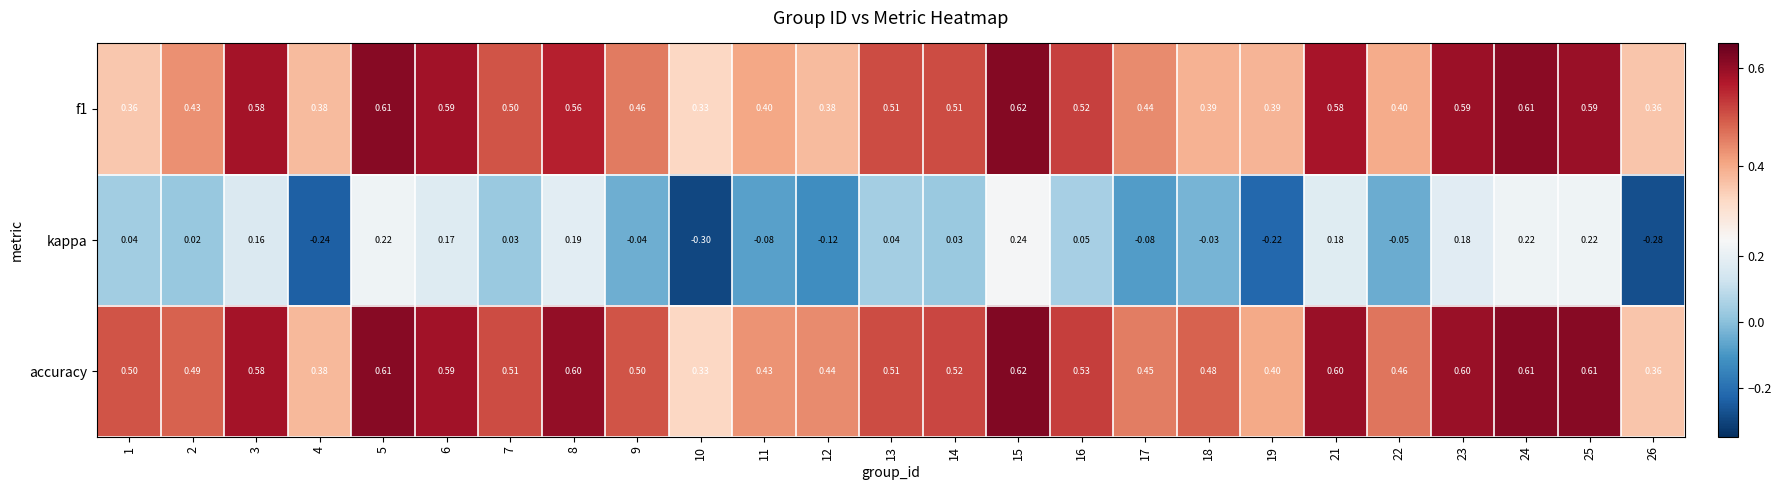

Is the value of kappa at 26 greater than the value of f1 at 13?

No